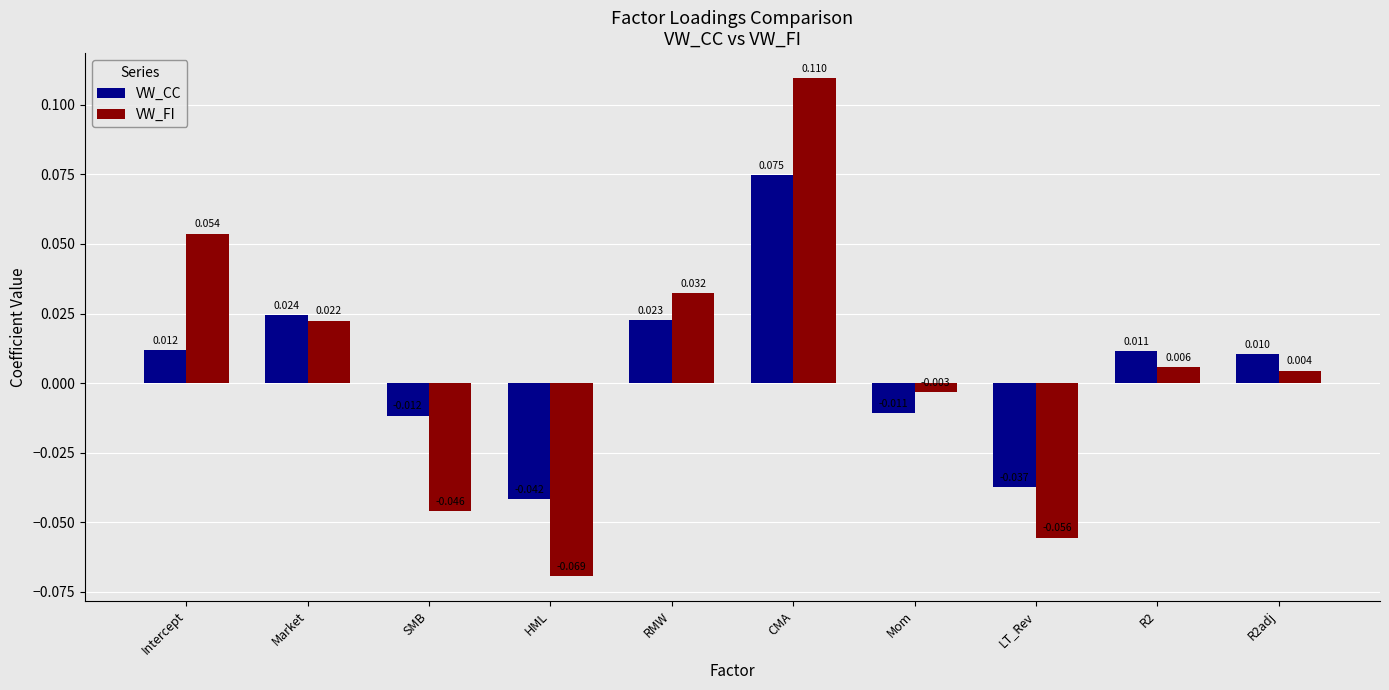

Are the bars grouped side by side (vs. stacked)?

Yes